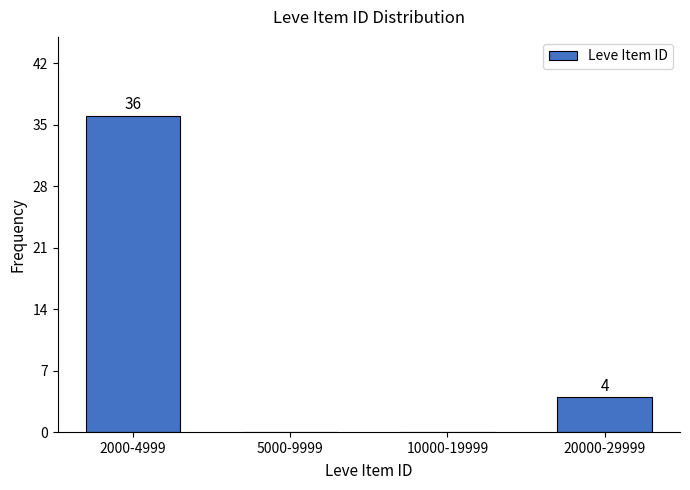

Reading left to right, what are all the values shown in this chart?

2000-4999=36	5000-9999=0	10000-19999=0	20000-29999=4